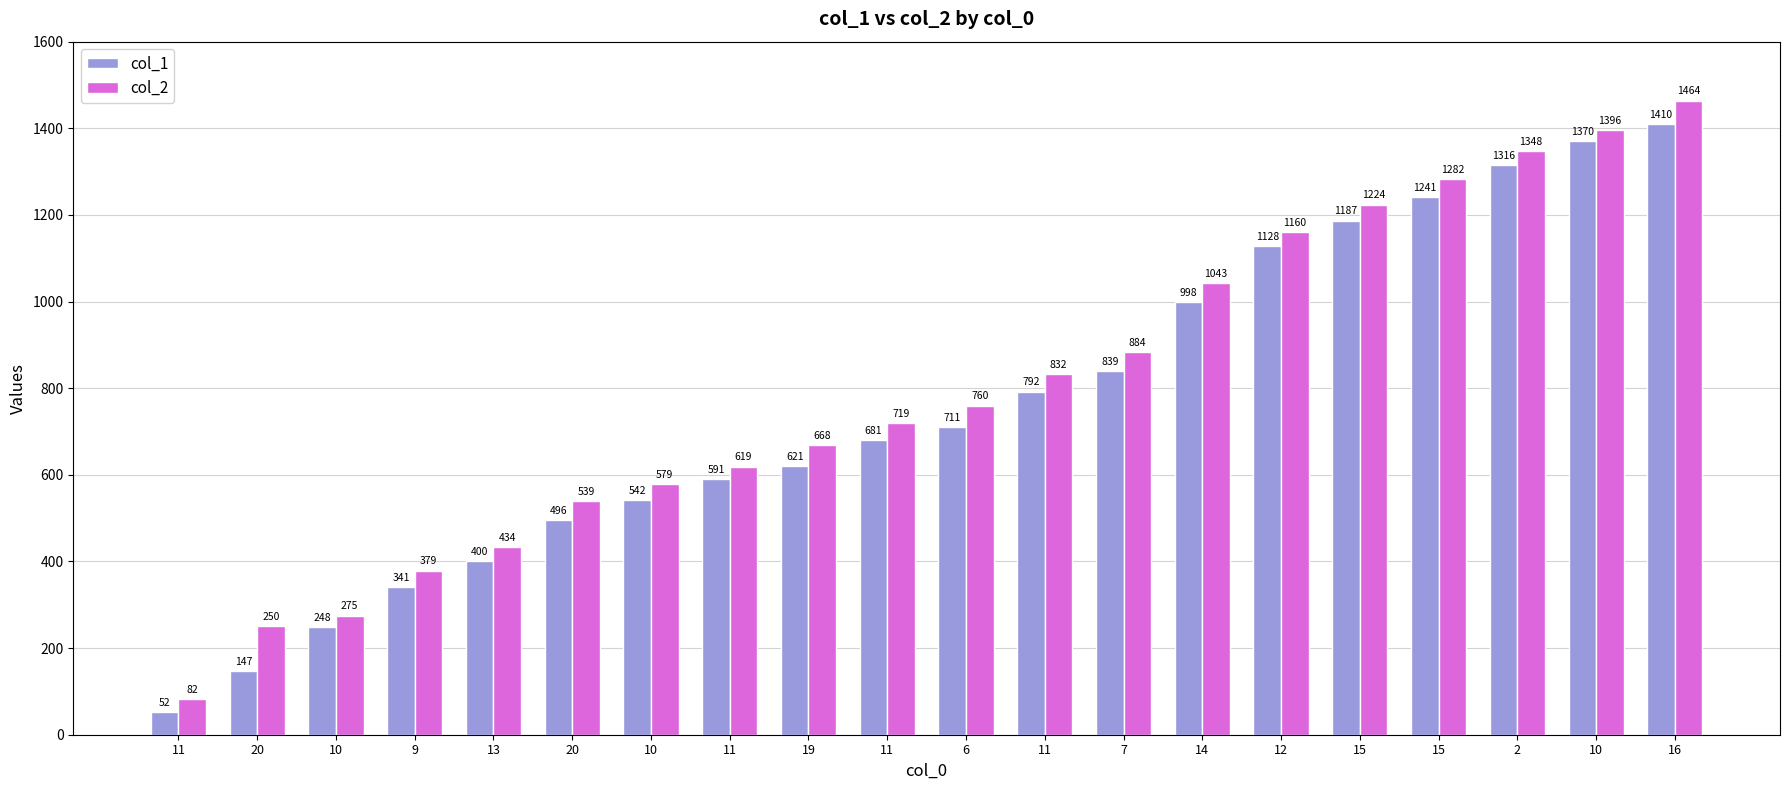

What is the sum of the col_1 values at 15 and 20?

1388